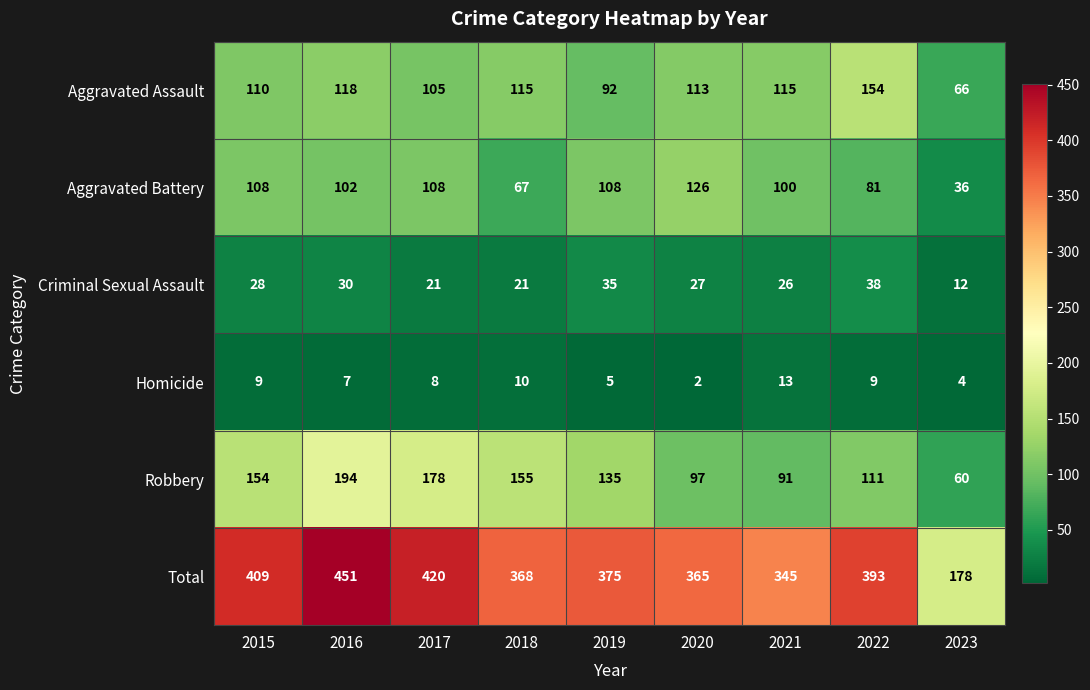

At how many categories does at least one series exceed 69?

9